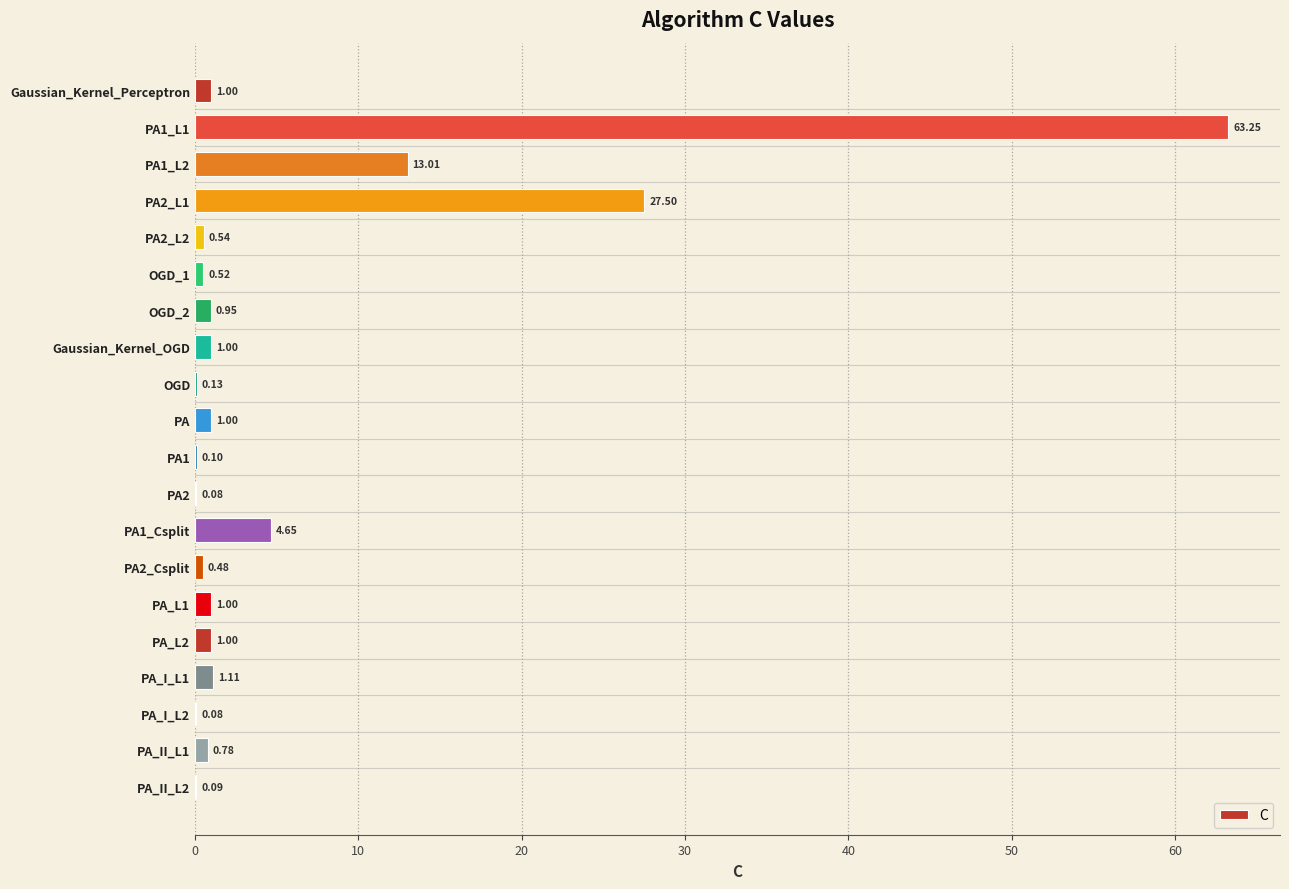

What is the change in value from Gaussian_Kernel_Perceptron to PA_I_L2?

-0.9